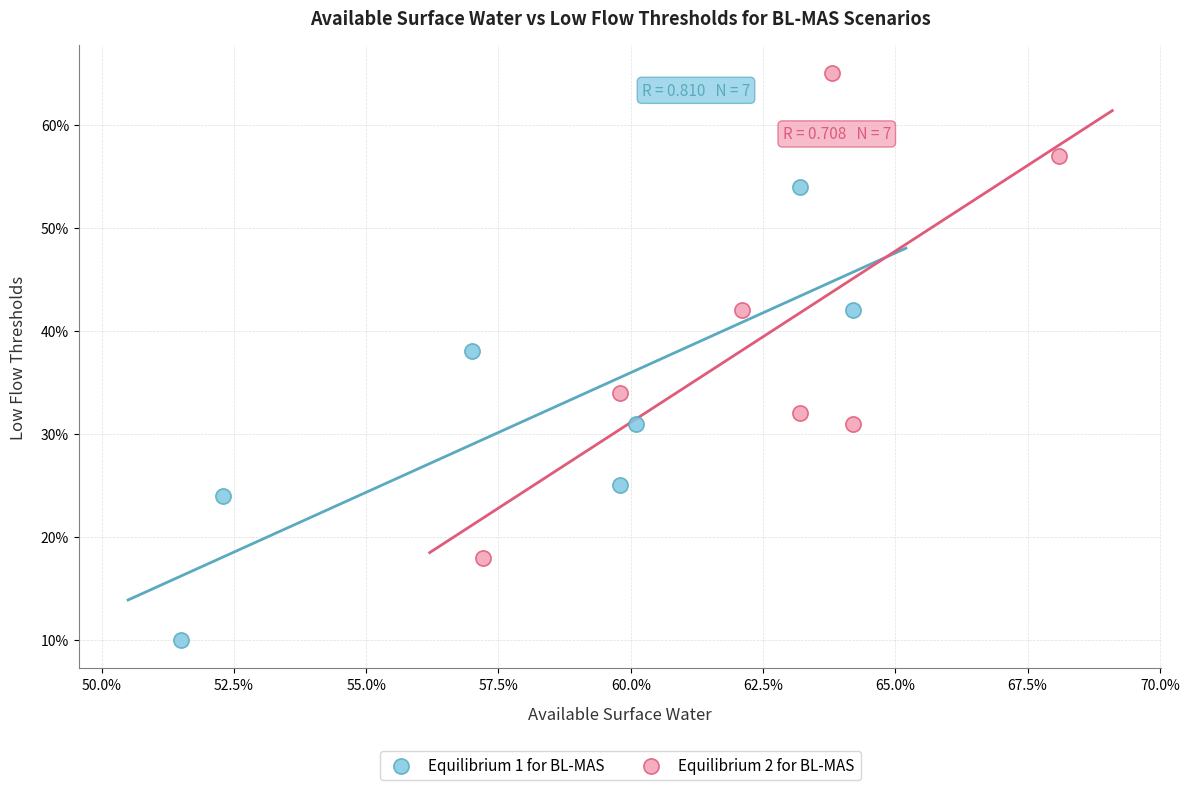

What are all the series names shown in the legend?

Equilibrium 1 for BL-MAS, Equilibrium 2 for BL-MAS